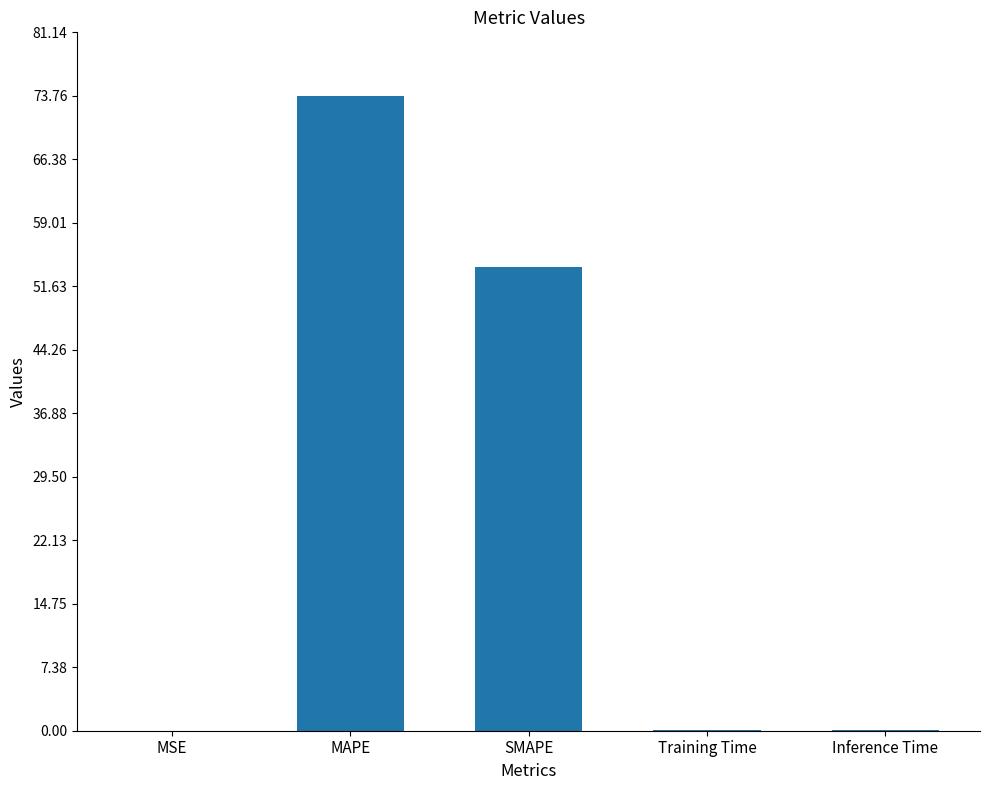

The value at MAPE is 124.2. True or false?

False